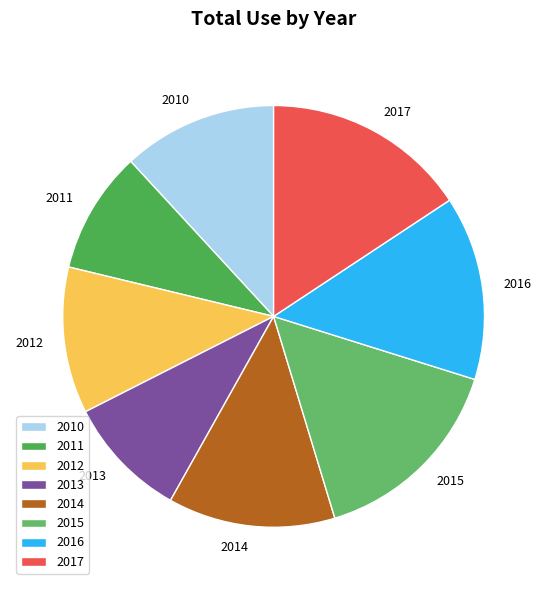

What is the ratio of the value at 2016 to the value at 2012?

1.3